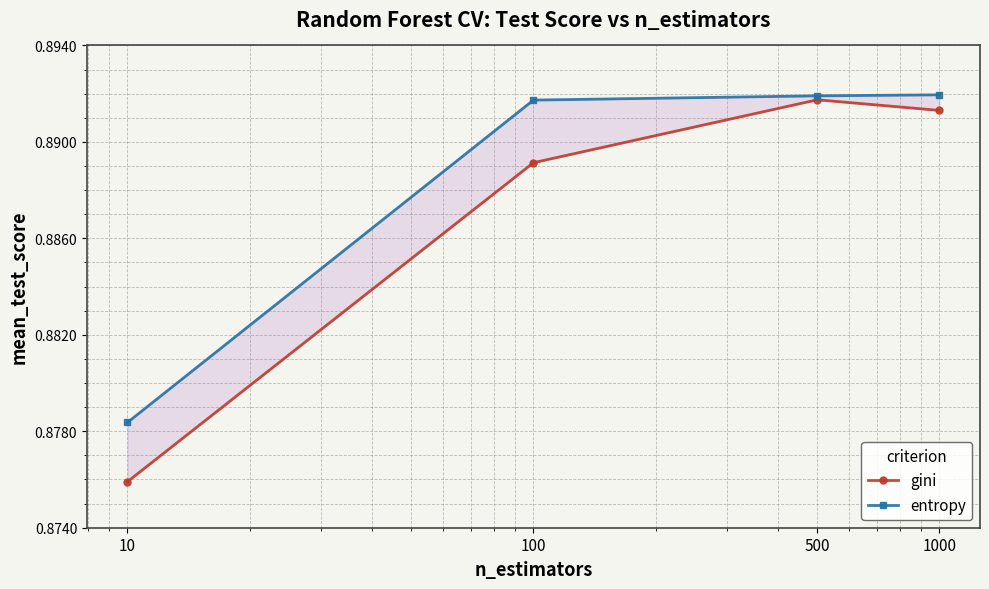

What is the maximum value for entropy?

0.9